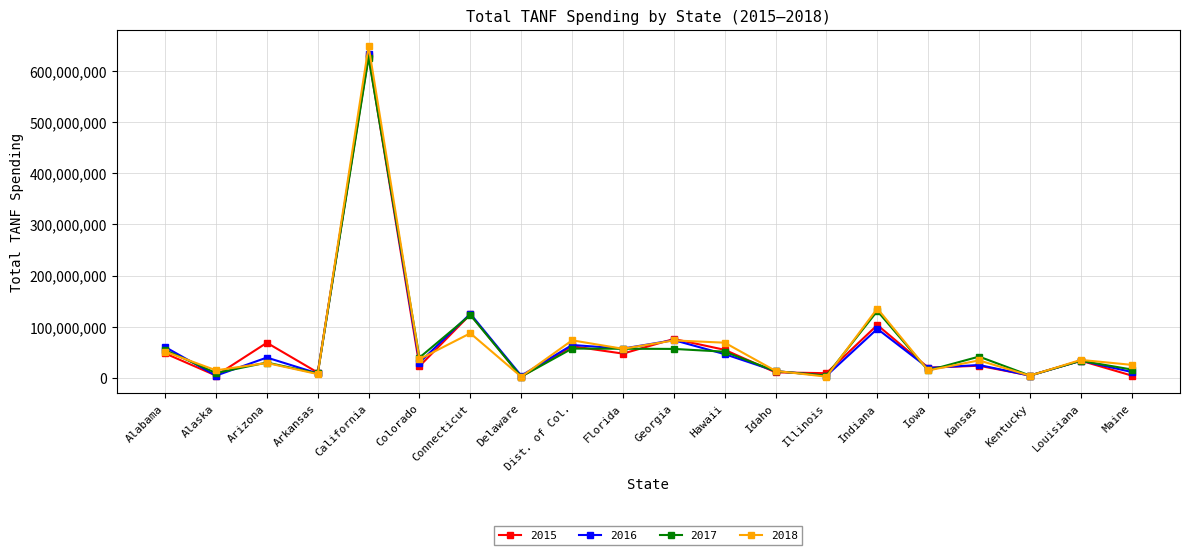

What is the label of the 12th point from the left?

Hawaii